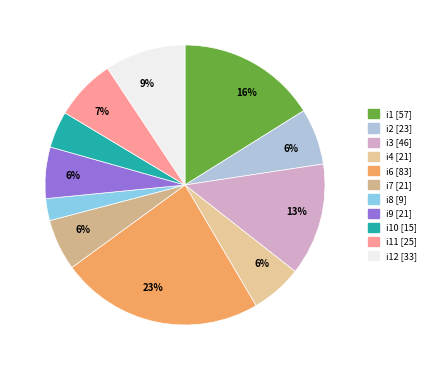

Rank the categories by value from lowest to highest.

i8, i10, i4, i7, i9, i2, i11, i12, i3, i1, i6